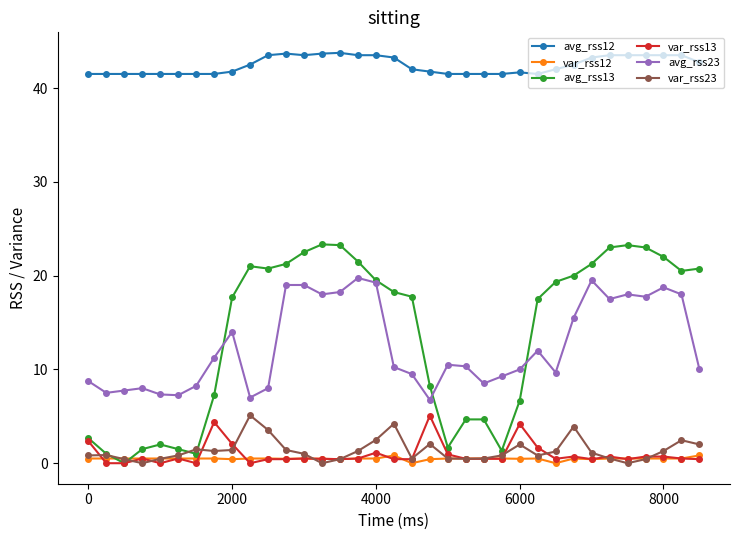

In var_rss23, how many points are lower than both neighbors (excluding endpoints)?

7